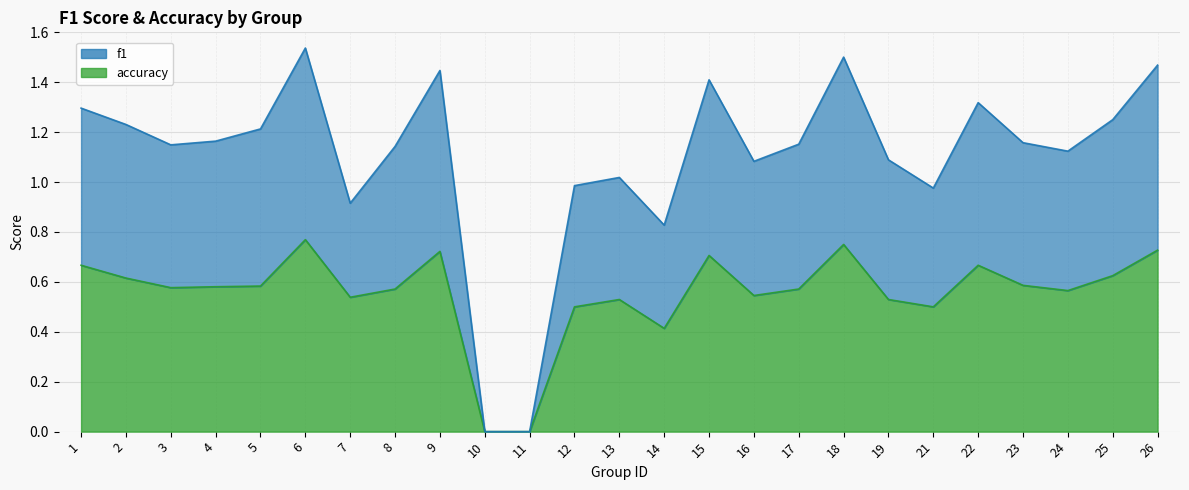

How many values in the f1 series are below 1?

6